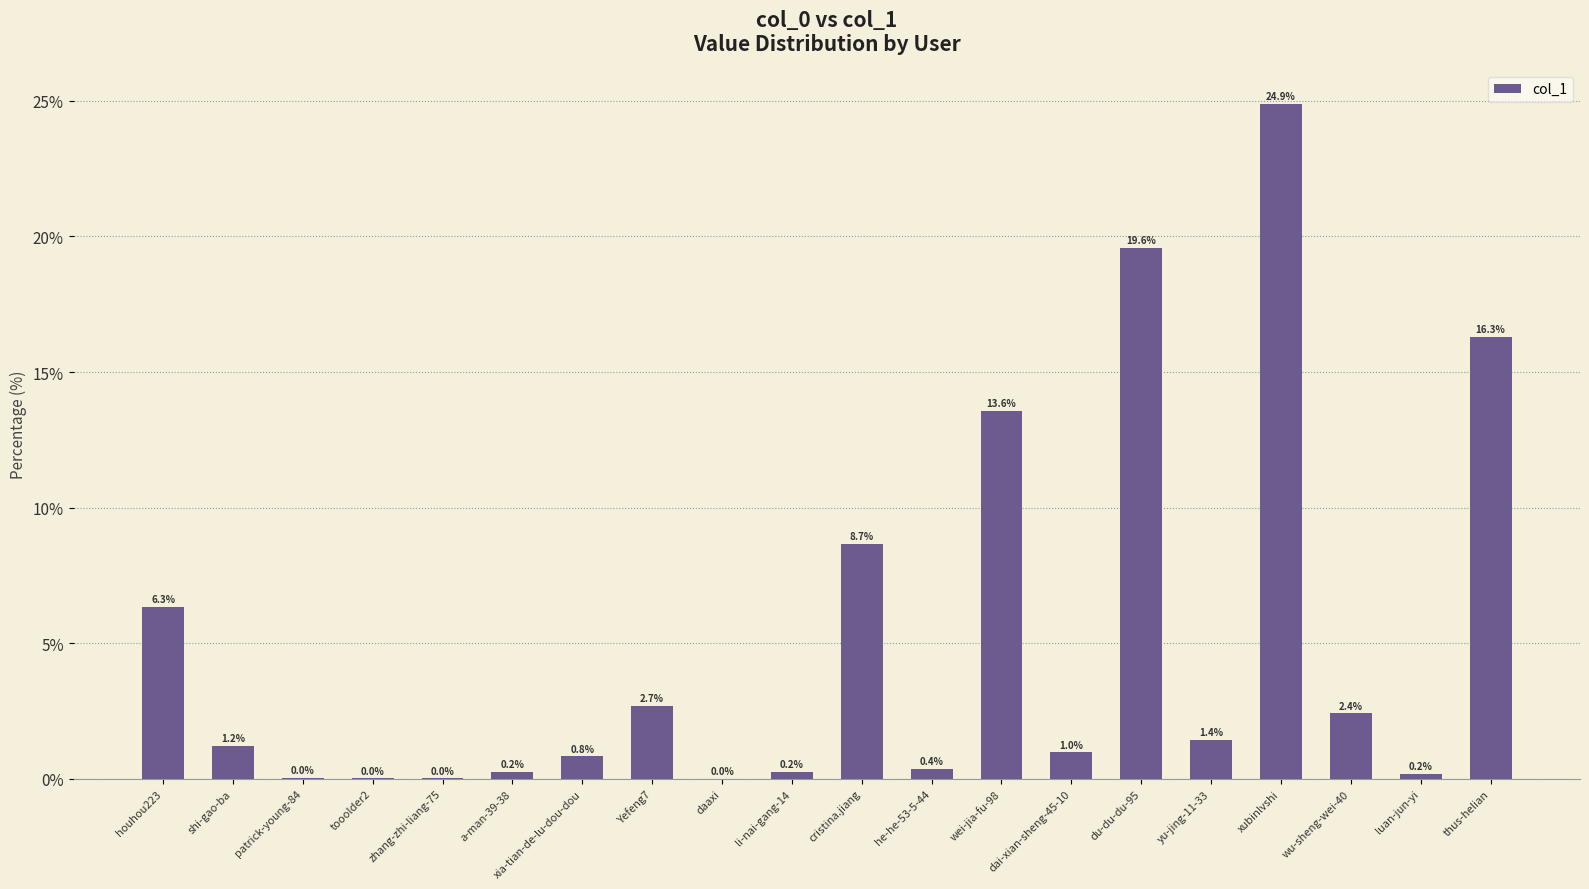

Read the value at thus-helian.

16.3